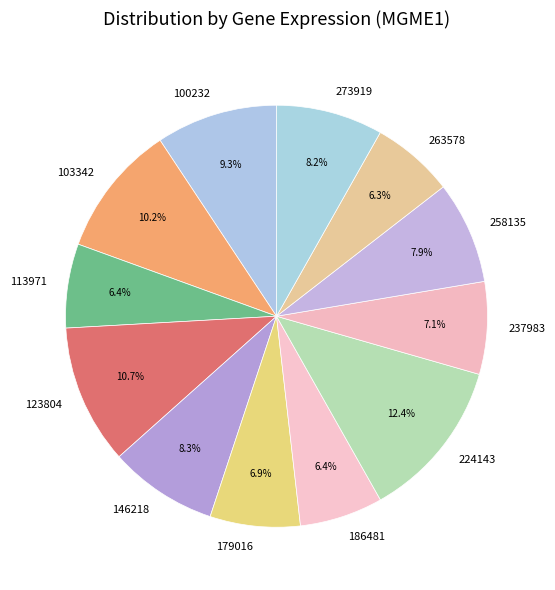

Count the number of slices in the pie.

12